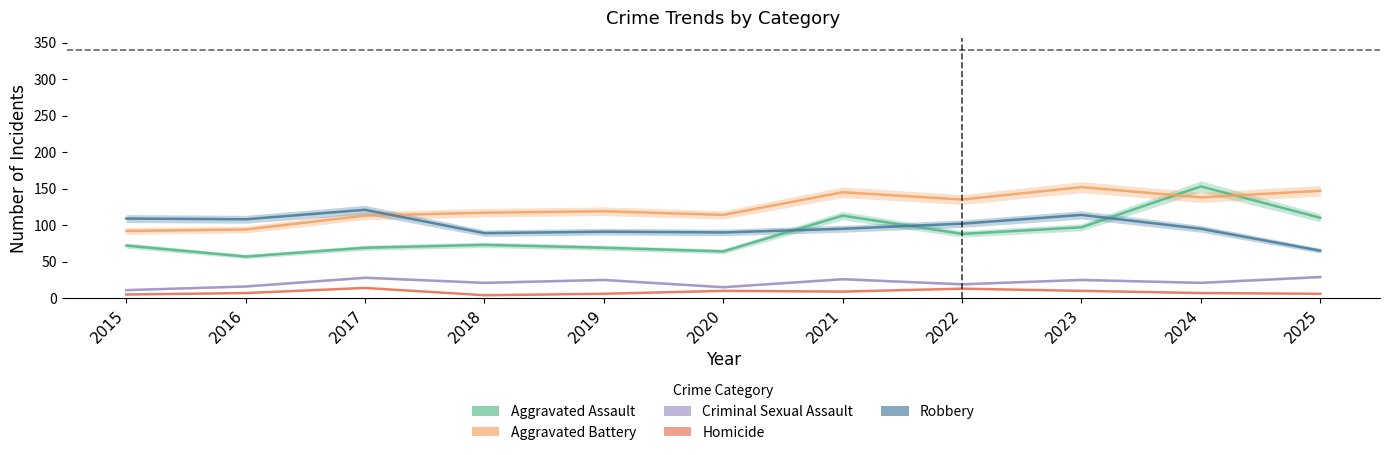

Reading right to left, extract all data points from this chart.

Aggravated Assault: 110	153	97	88	113	64	69	73	69	57	72
Aggravated Battery: 147	138	152	135	145	114	119	117	113	94	92
Criminal Sexual Assault: 29	21	25	19	26	15	25	21	28	16	11
Homicide: 6	7	10	13	9	10	6	4	14	7	5
Robbery: 65	95	114	102	95	90	91	89	121	108	109